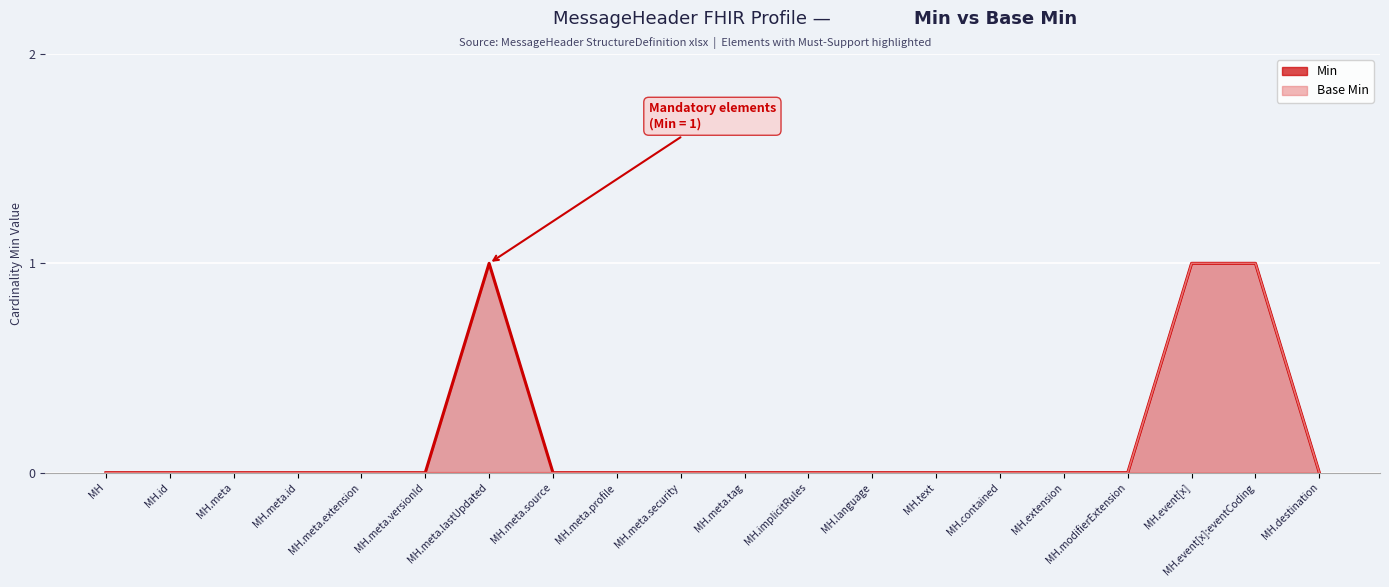

The Base Min series shows 0 at MH.contained. True or false?

False